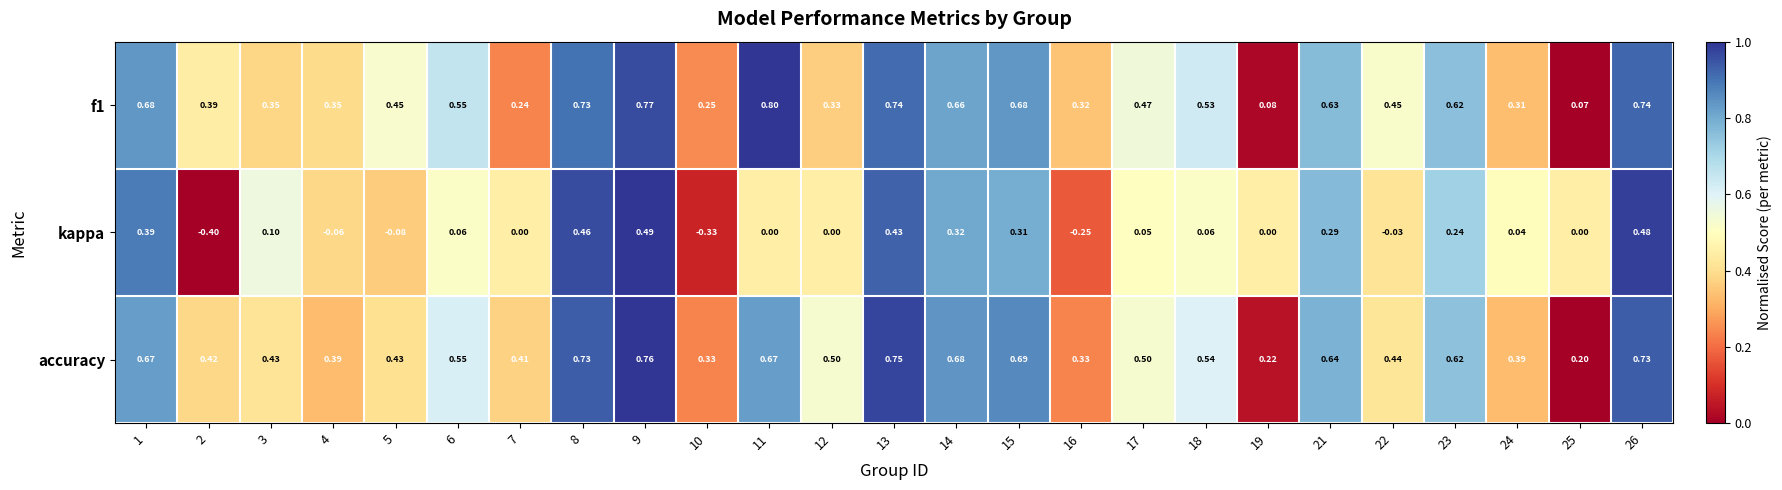

Which series has the largest total across all categories?

accuracy